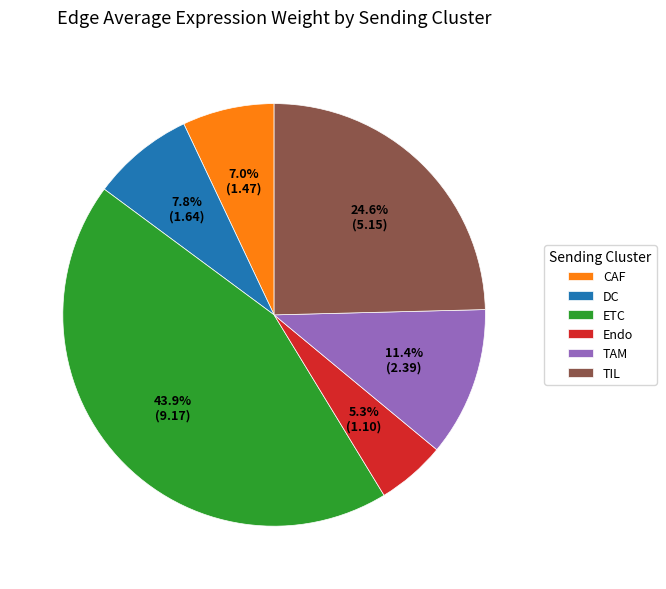

To the nearest percent, what is the combined percentage of ETC and DC?

52%